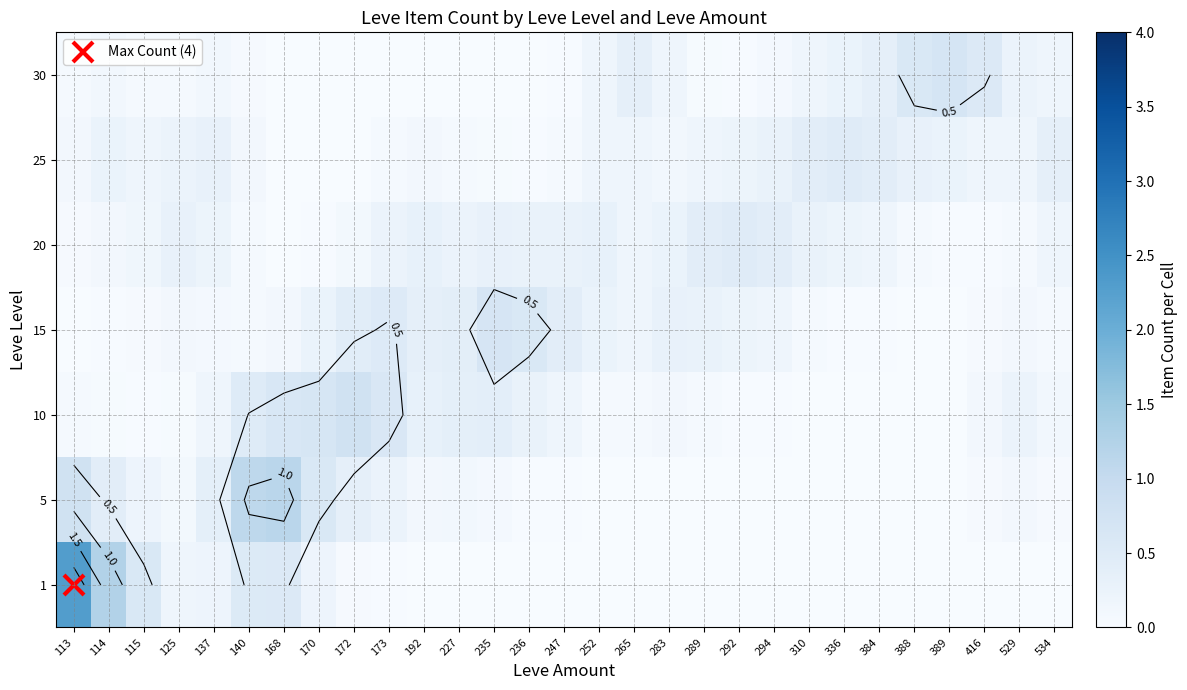

Is it true that row_5 equals 0.3 at 292?

False